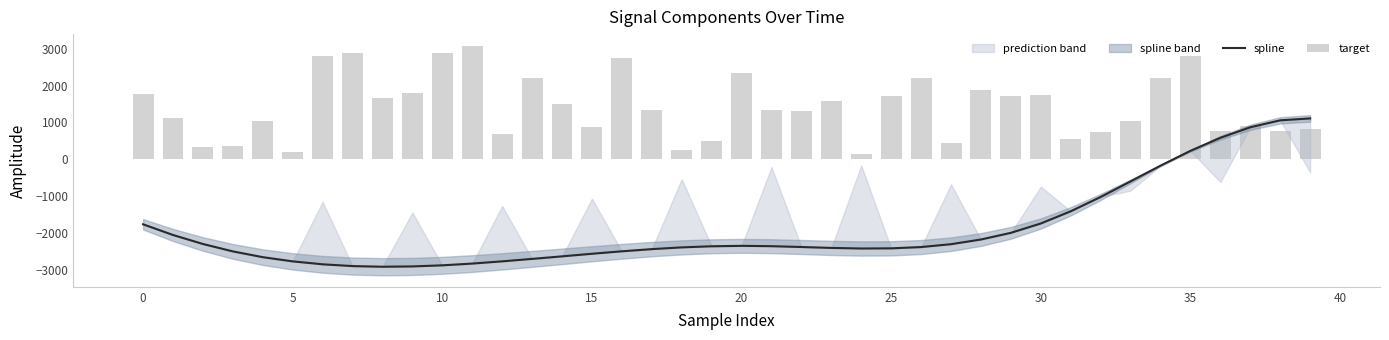

What is the greatest value displayed?

3081.3